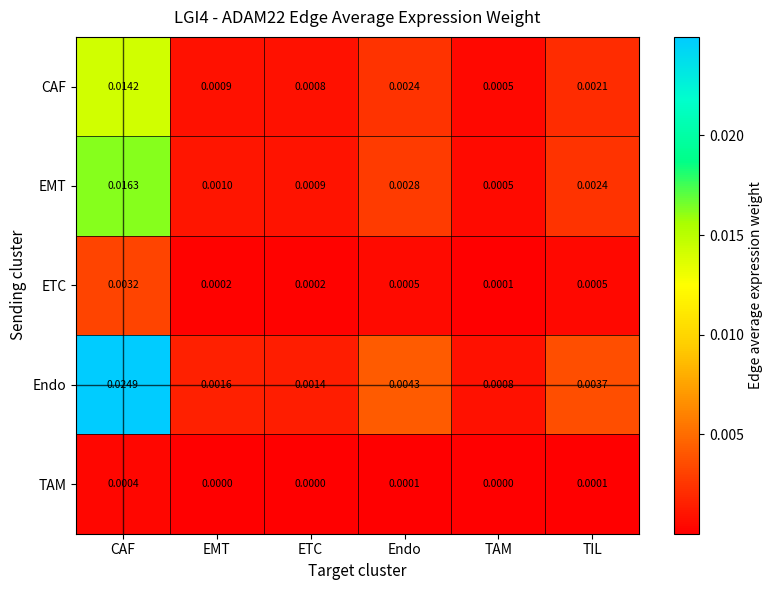

Which series changed the most between Endo and TIL?

Endo